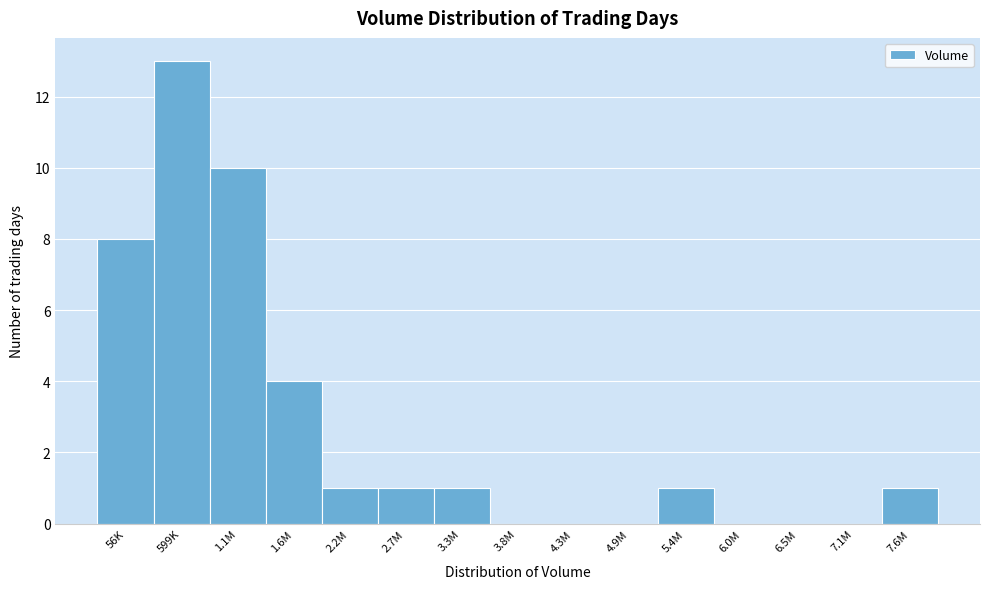

Reading right to left, list all the values displayed in this chart.

7.6M=1	7.1M=0	6.5M=0	6.0M=0	5.4M=1	4.9M=0	4.3M=0	3.8M=0	3.3M=1	2.7M=1	2.2M=1	1.6M=4	1.1M=10	599K=13	56K=8